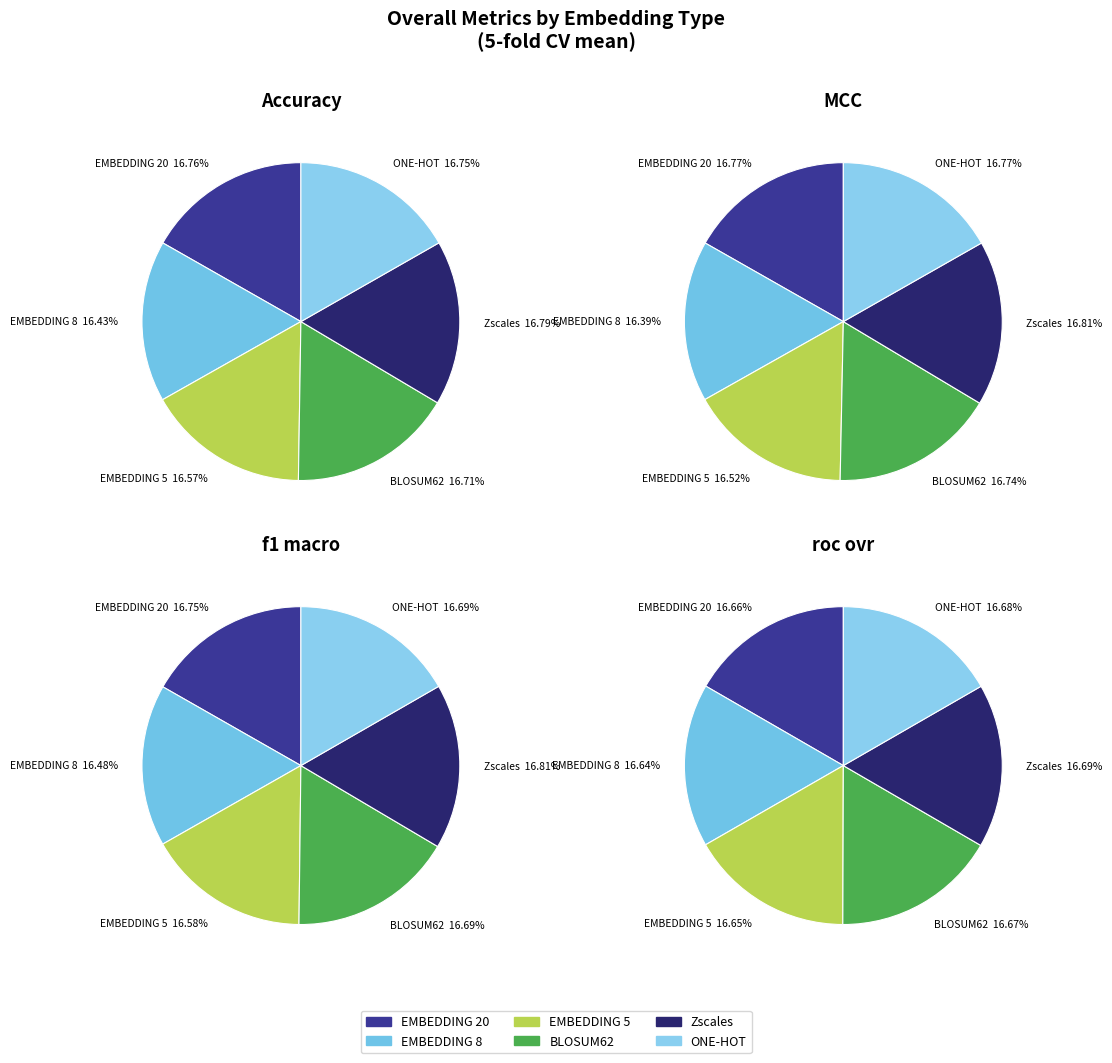

What percentage is the EMBEDDING 8 slice, to the nearest percent?

16%